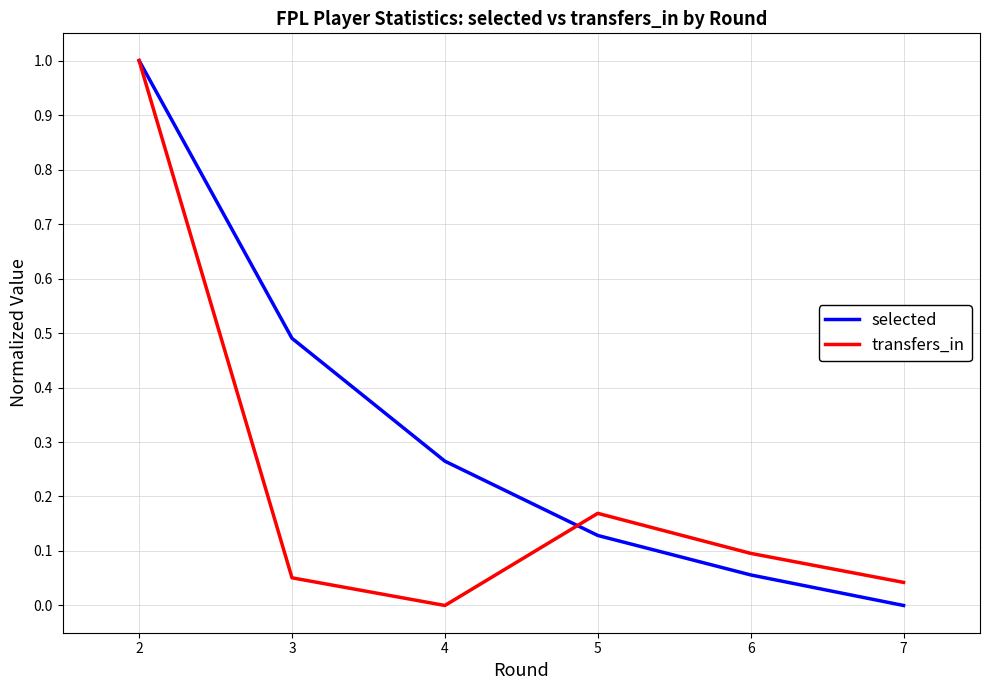

At how many categories does at least one series exceed 0?

6